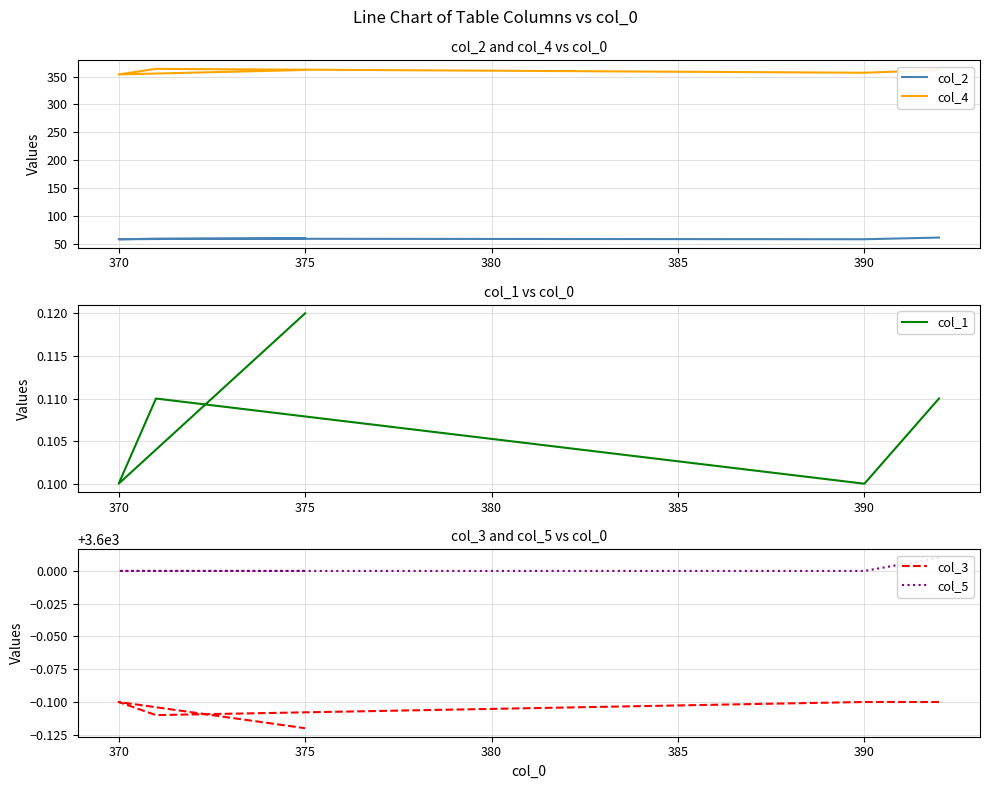

What is the sum of the col_2 values at 385 and 365?

121.0